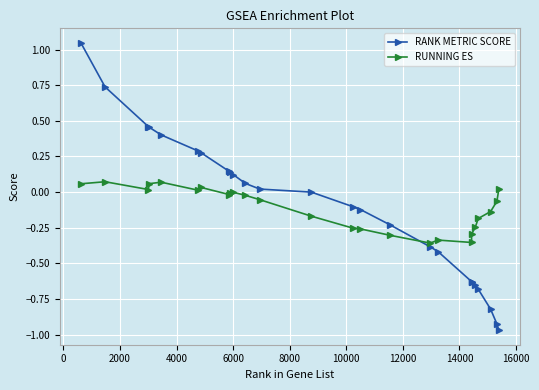

True or false: RUNNING ES and RANK METRIC SCORE cross at least once.

True